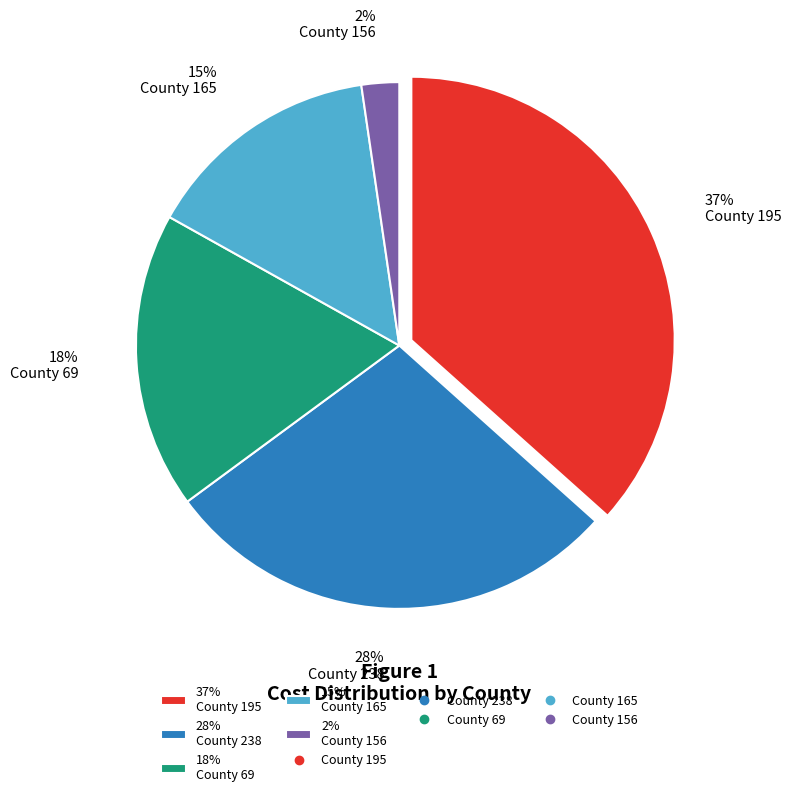

To the nearest percent, what is the combined percentage of 15% County 165 and 18% County 69?

33%